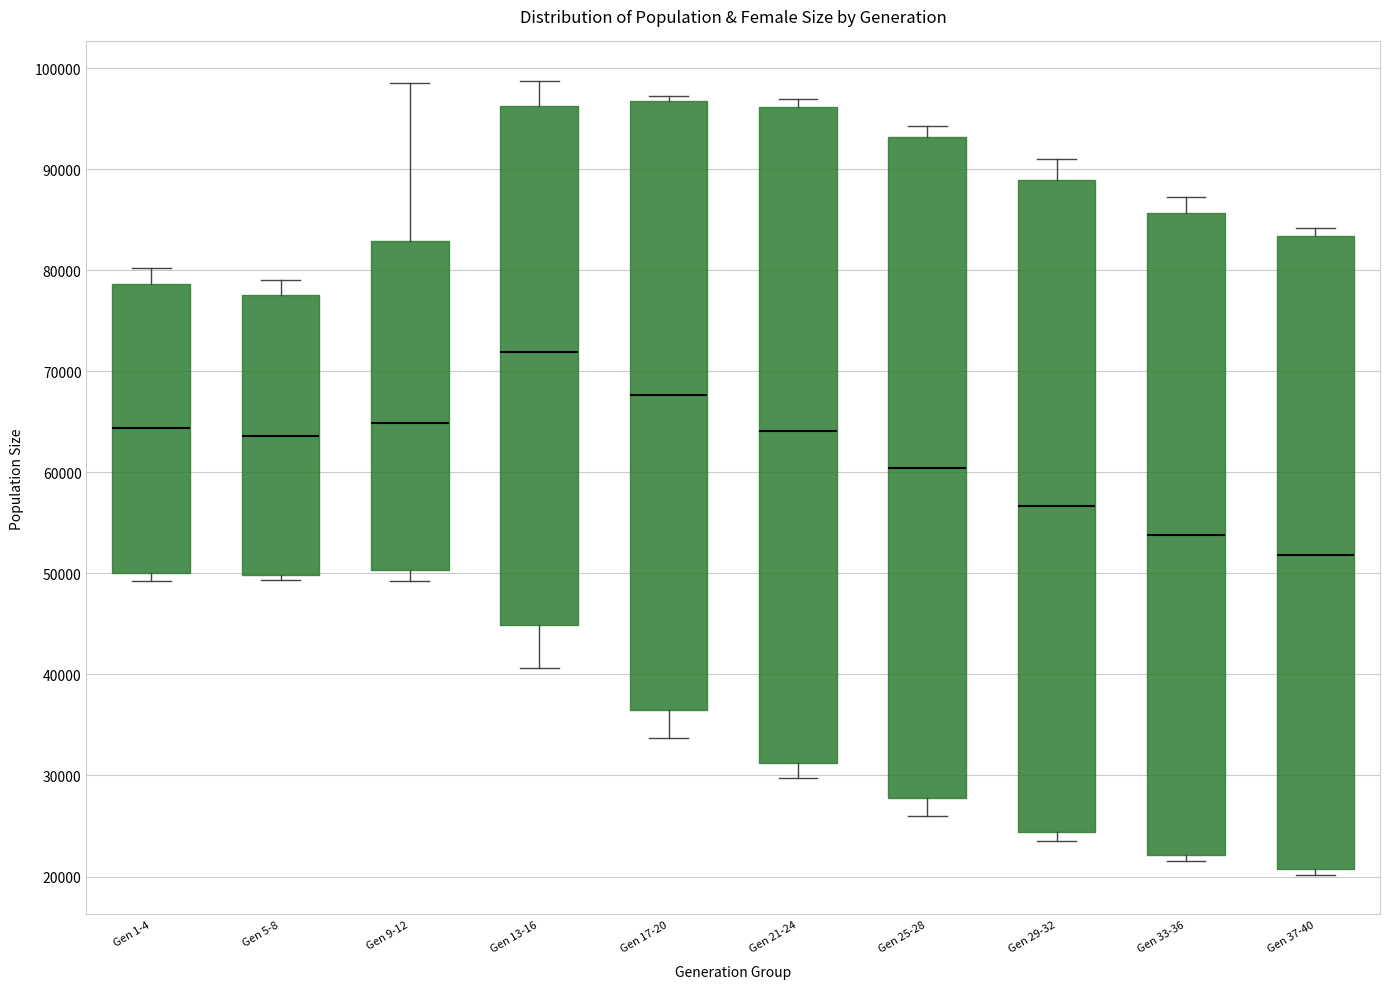

Where is the upper edge of the box for Gen 25-28 on the y-axis? The values are not printed on the chart, so give them approximately, as read against the axis.

93000